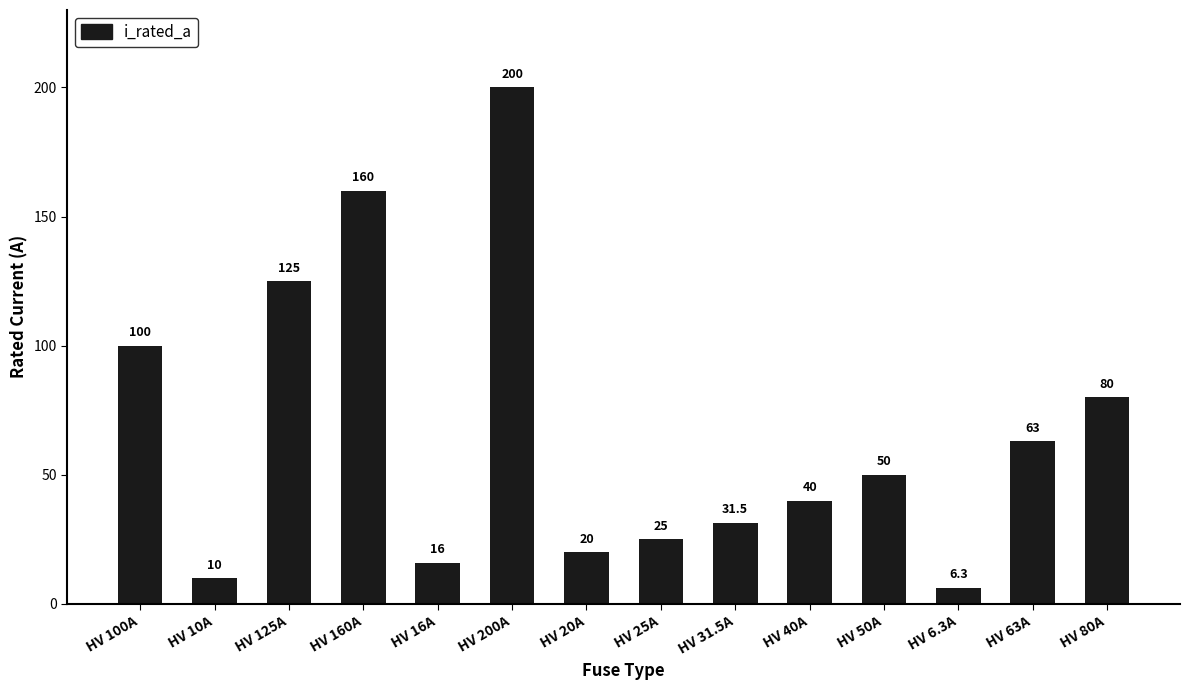

Approximately how many times larger is the value at HV 100A compared to HV 25A?

4.0